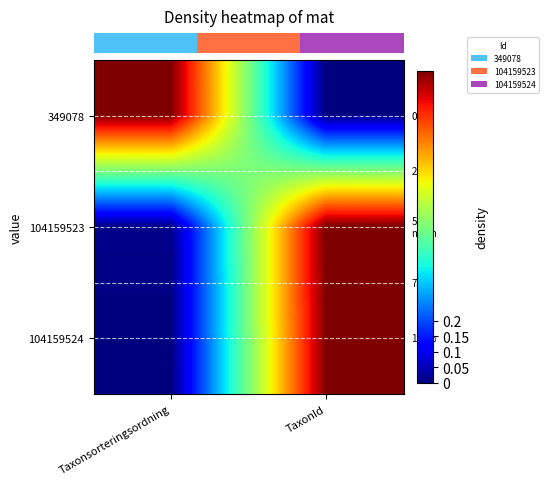

Reading left to right, list all the values displayed in this chart.

row_0: Taxonsorteringsordning=1.0	TaxonId=0.0
row_1: Taxonsorteringsordning=0.0	TaxonId=1.0
row_2: Taxonsorteringsordning=0.0	TaxonId=1.0